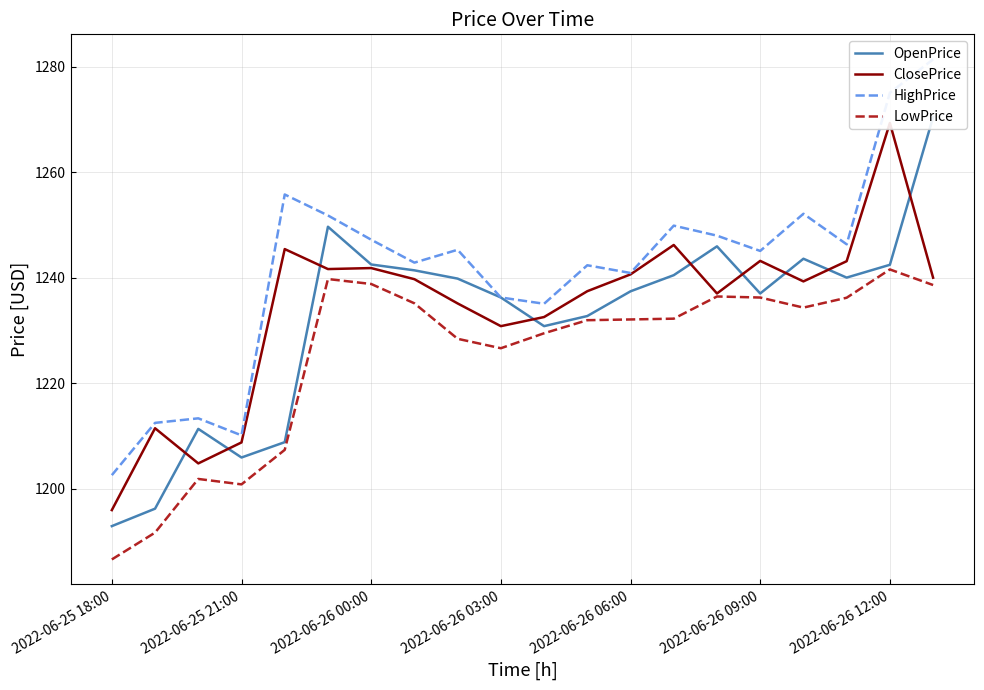

Which category has the lowest value across all series?

2022-06-25 18:00